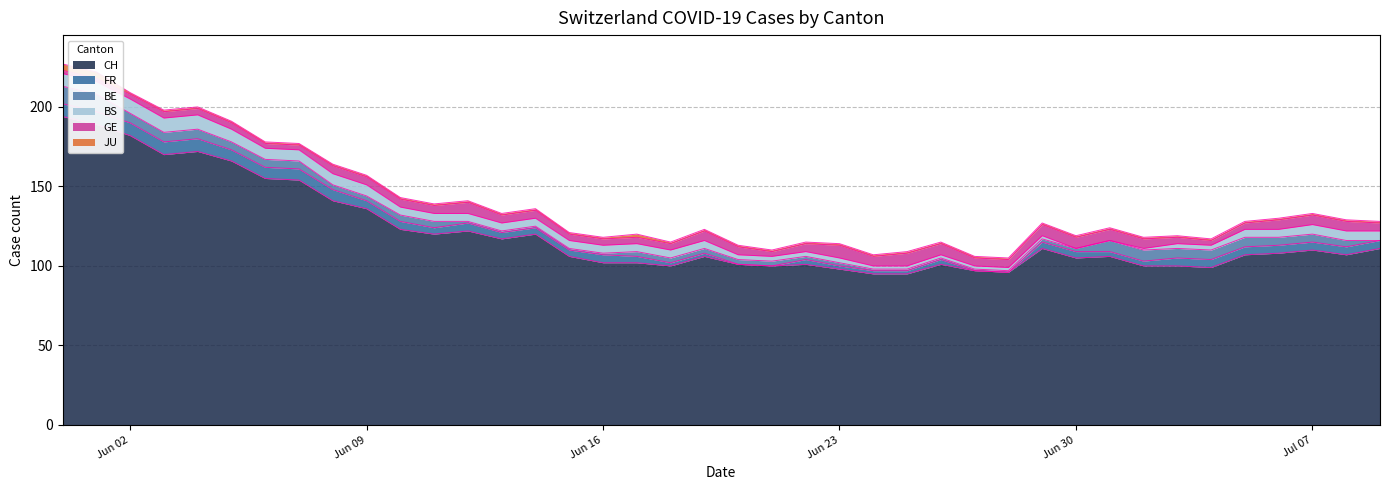

How many lines are shown in the chart?

6